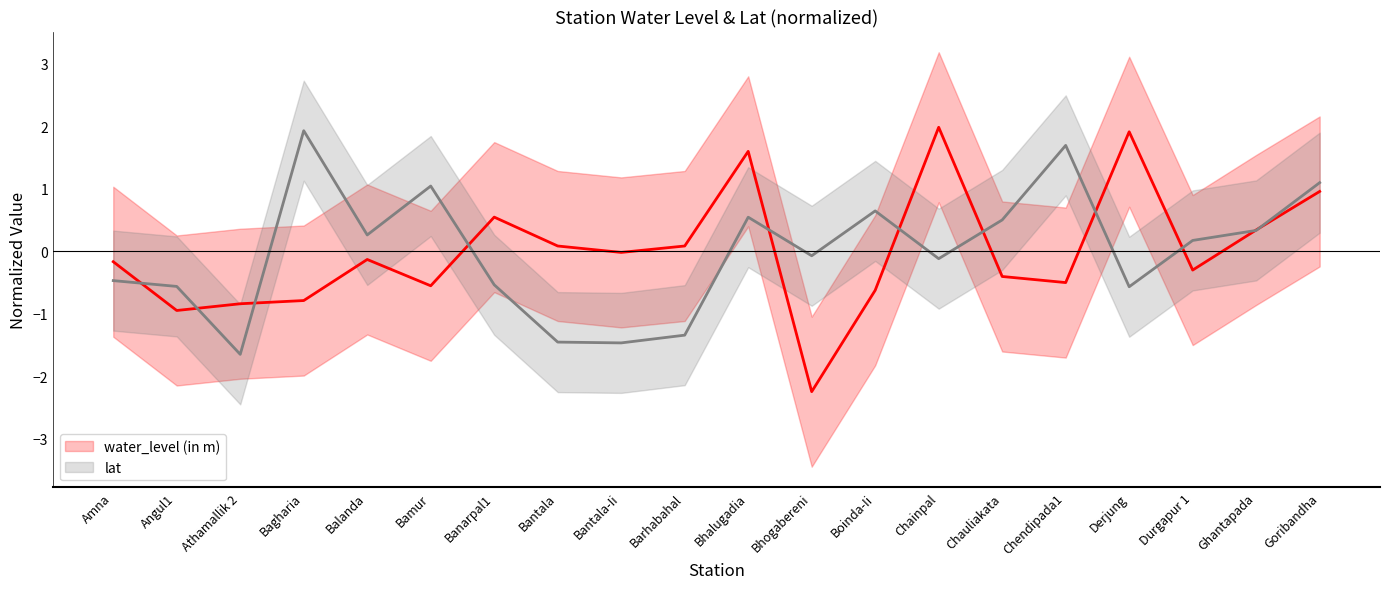

What are all the series names shown in the legend?

water_level (in m), lat